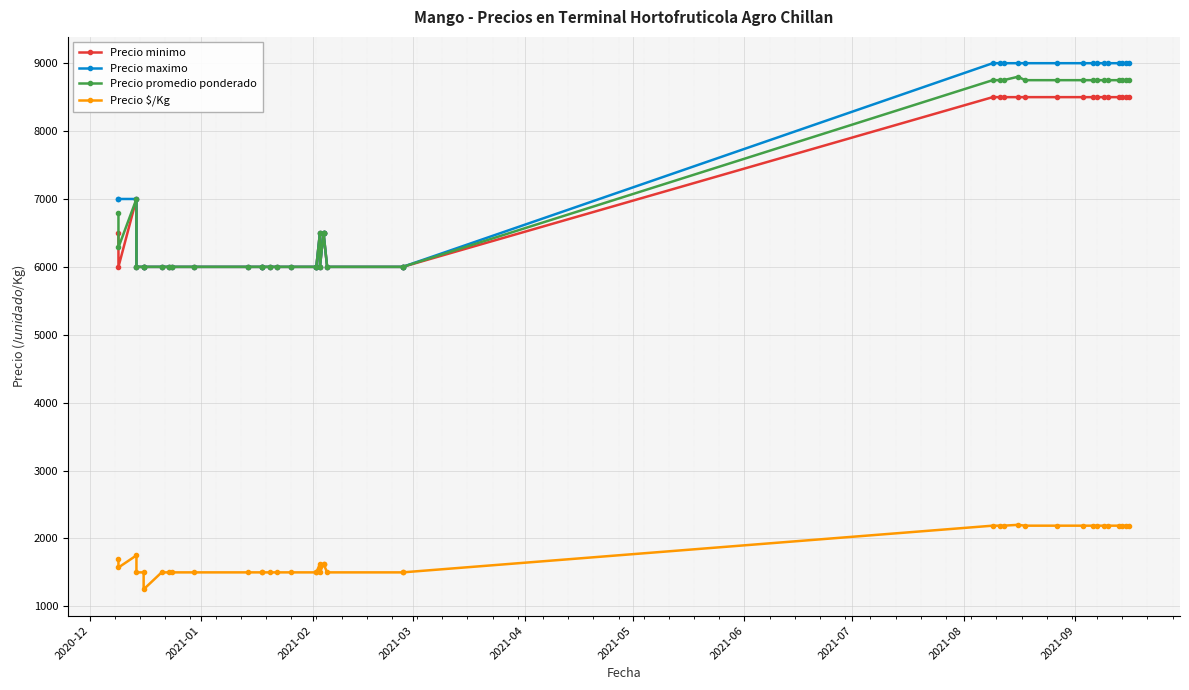

Is this an area chart (filled region under the line)?

No